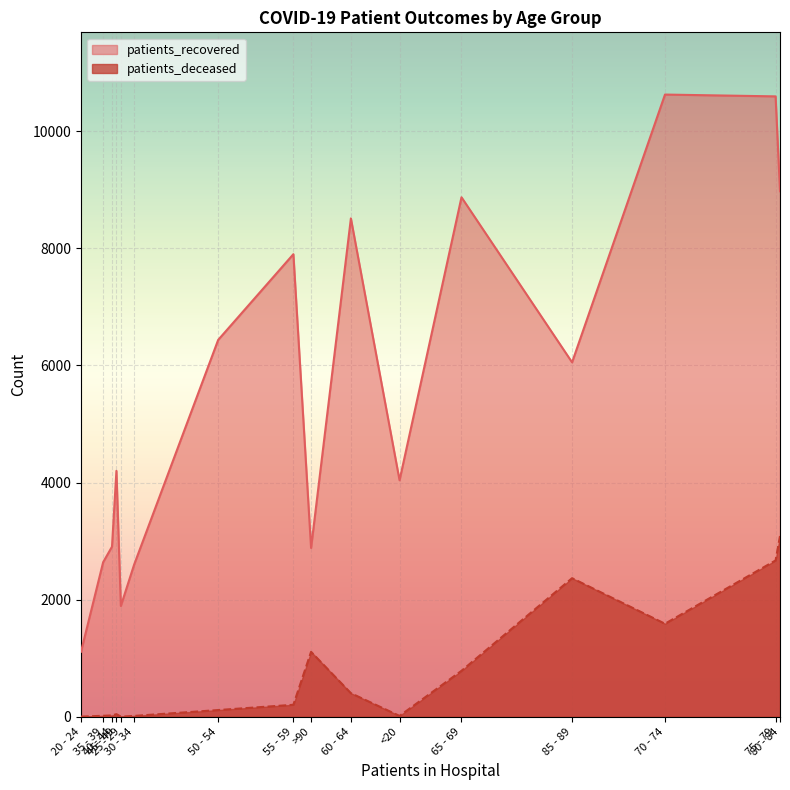

List the series in order of their overall mean, highest first.

patients_recovered, patients_deceased